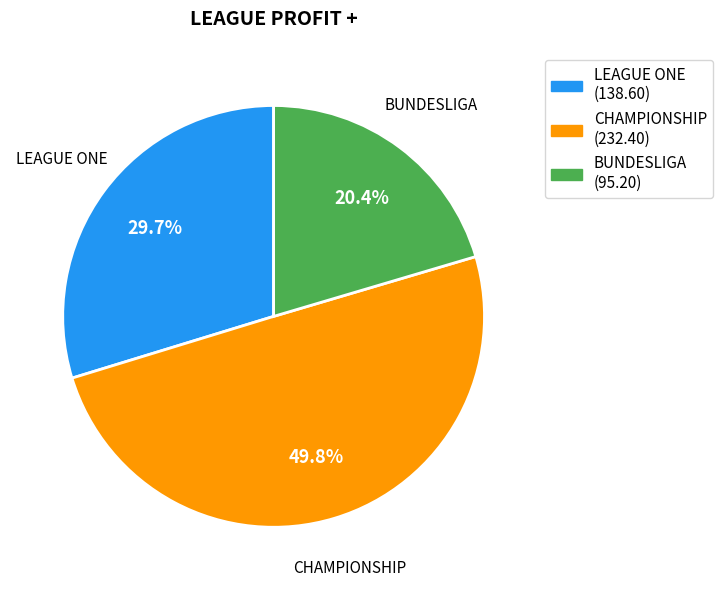

What percentage is the BUNDESLIGA slice, to the nearest percent?

20%